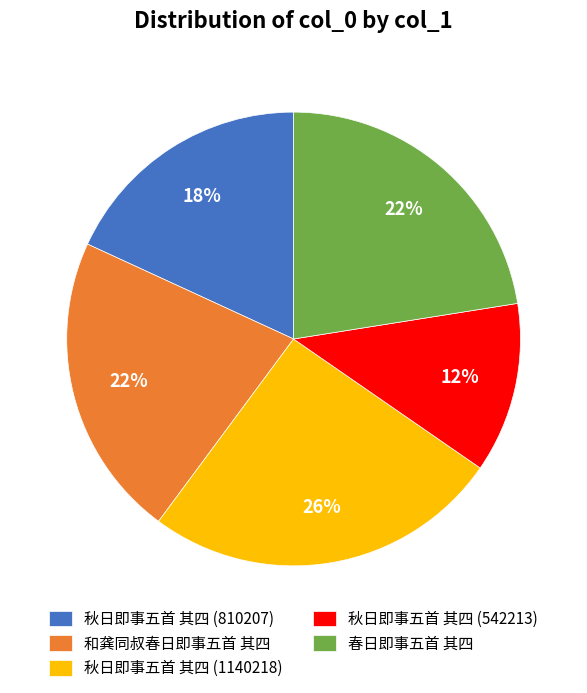

To the nearest percent, what is the combined percentage of 秋日即事五首 其四 (810207) and 秋日即事五首 其四 (1140218)?

44%